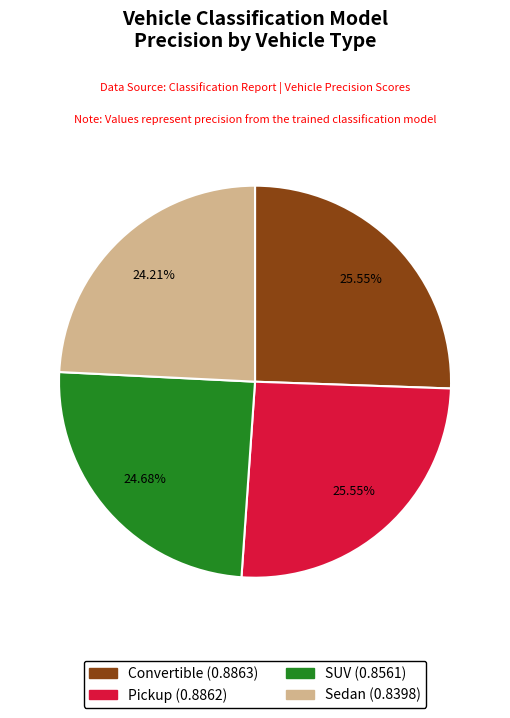

Count the number of slices in the pie.

4